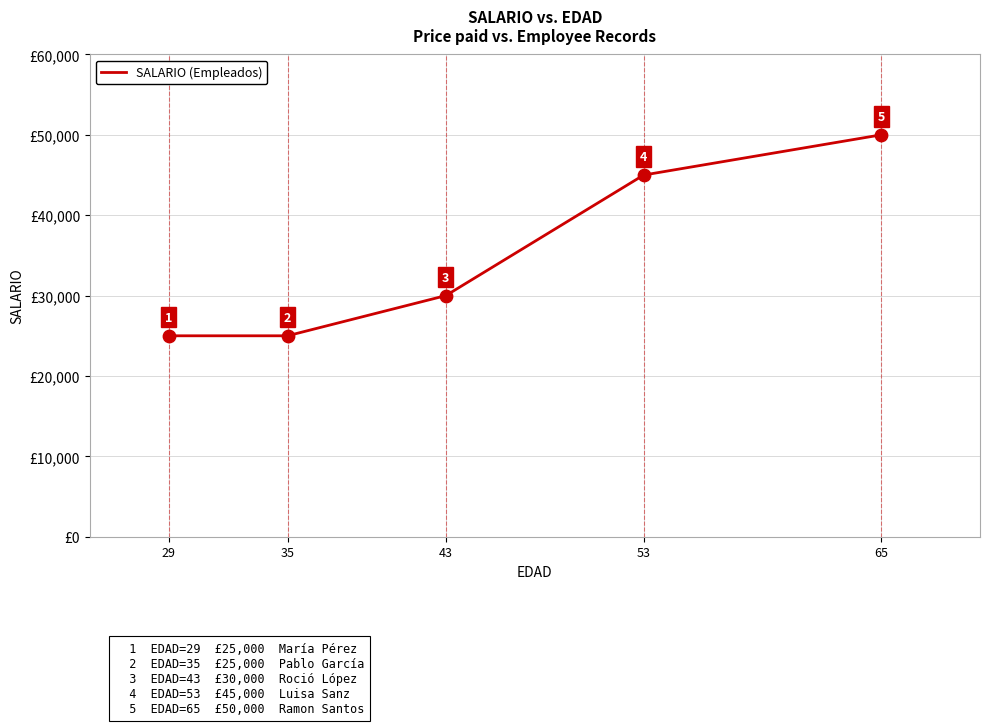

Approximately how many times larger is the value at 43 compared to 29?

1.2